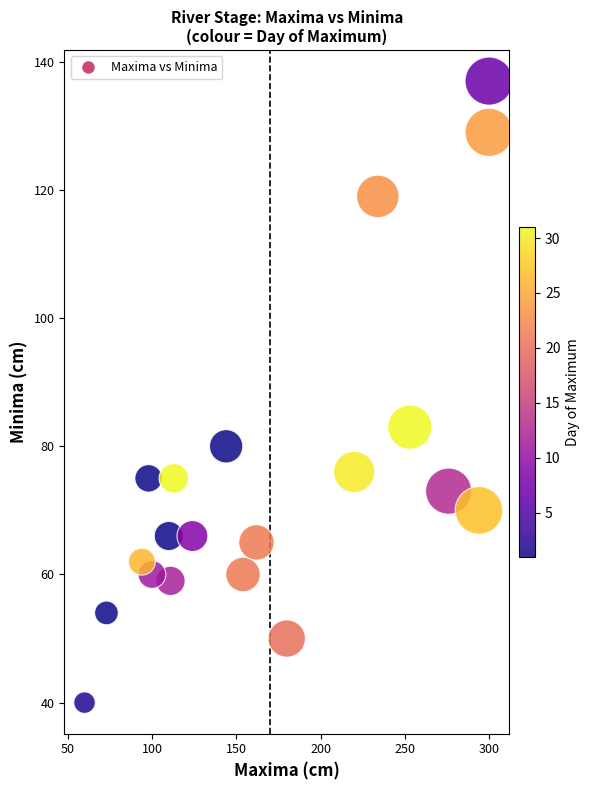

What Y value in the scatter plot is closest to 88?

83